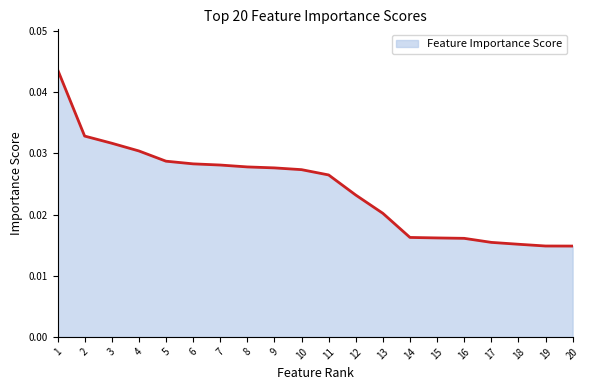

What is the sum of the values at 5 and 10?

0.1